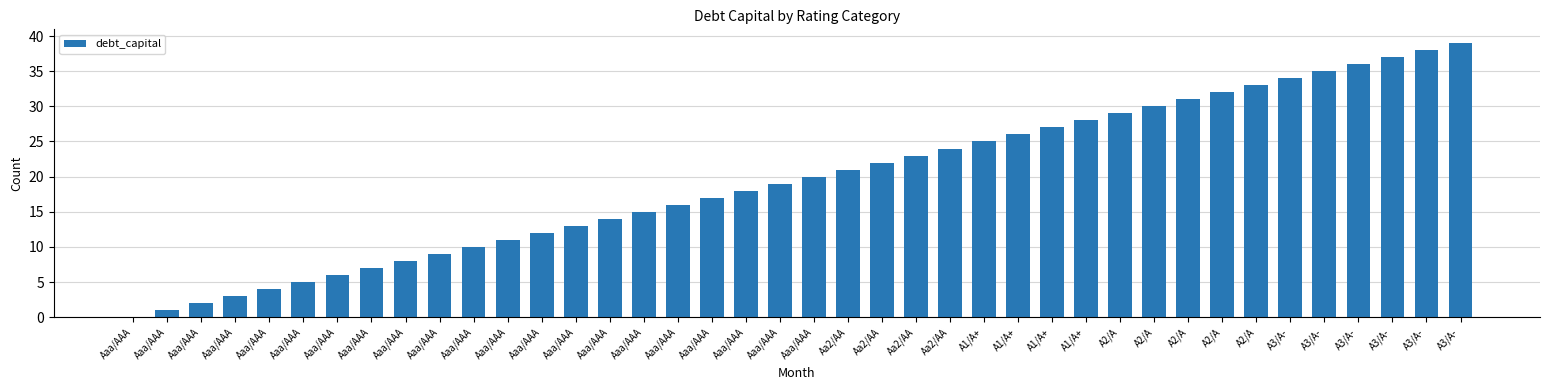

Are the bars horizontal?

No